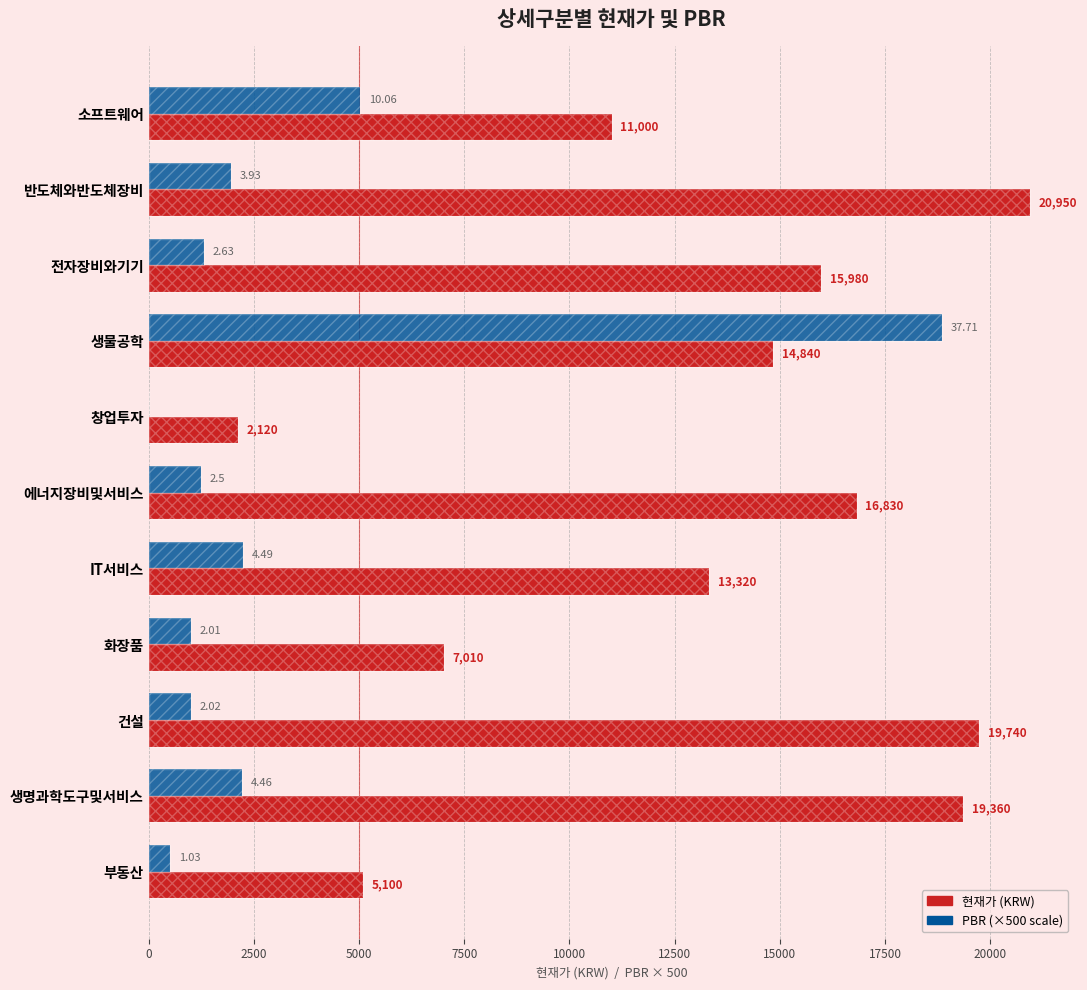

Which series has the largest range (max minus min)?

PBR (×500 scale)